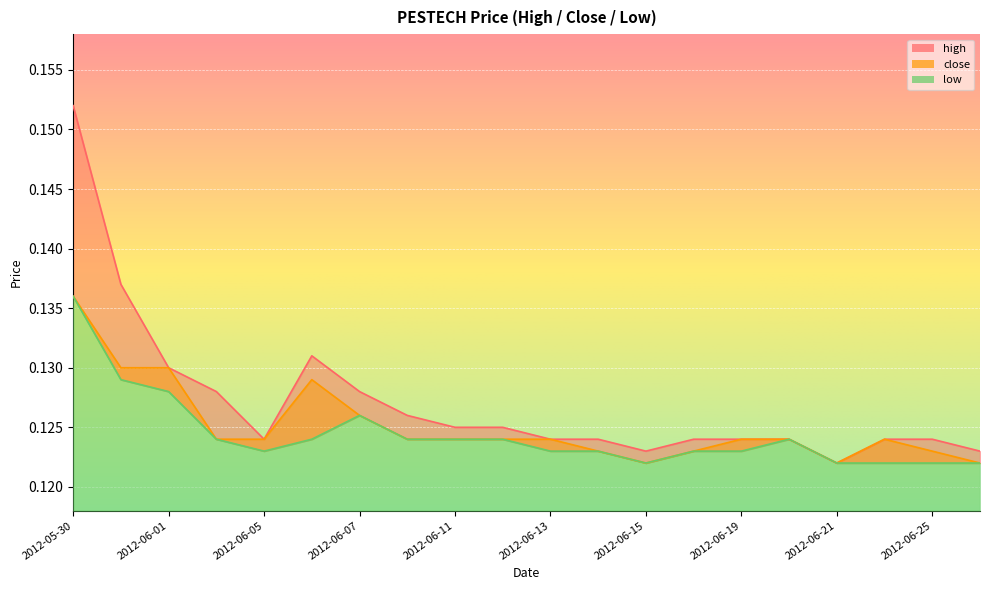

True or false: high has more than 1 points higher than both neighbors.

False